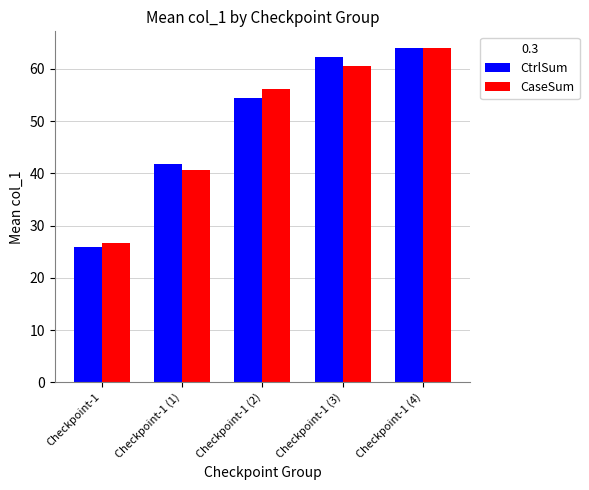

Which series has the largest range (max minus min)?

CtrlSum